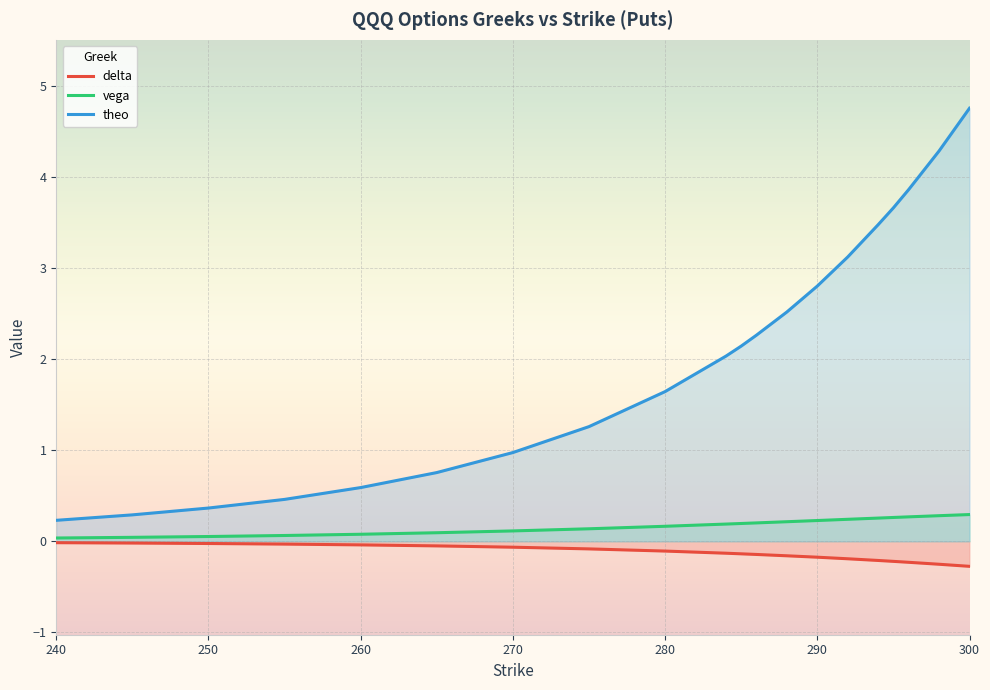

Is it true that delta equals -0.0 at 250?

False